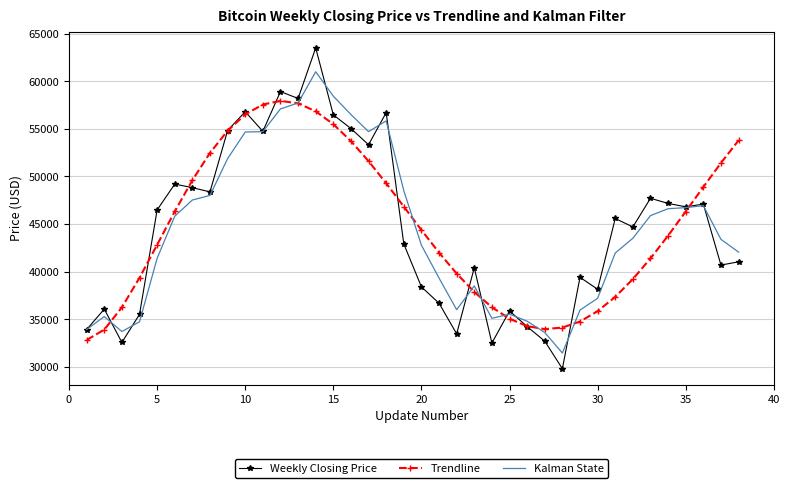

Rank the series by their maximum value, from highest to lowest.

Weekly Closing Price, Kalman State, Trendline